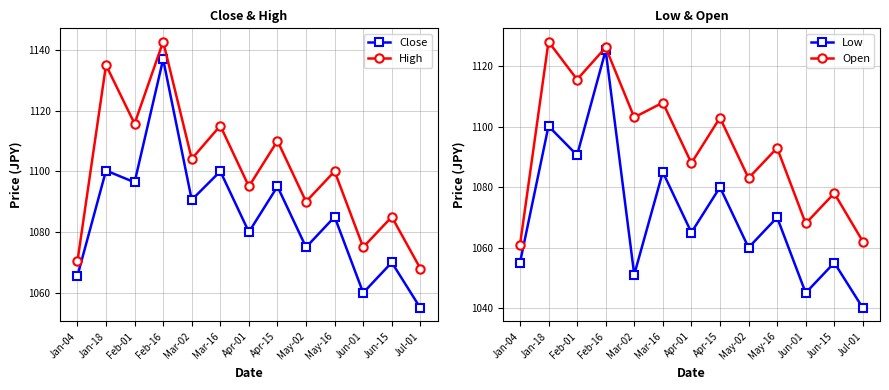

At which category is the sum across all series the highest?

Feb-16